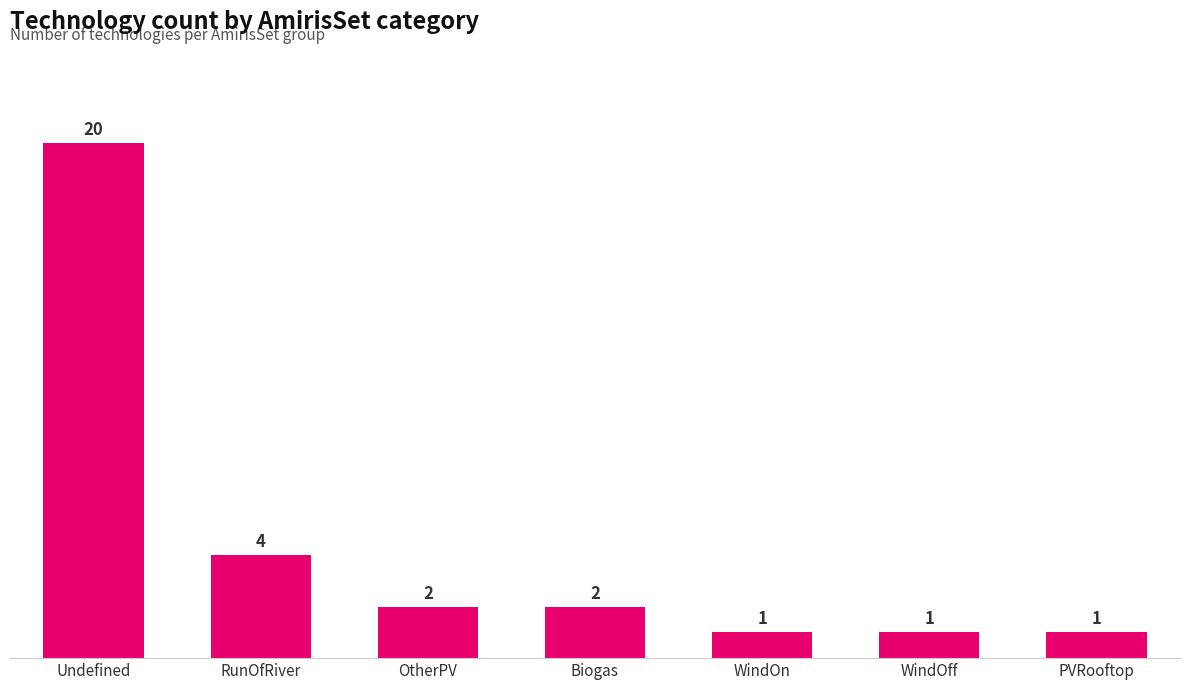

Are the bars horizontal?

No